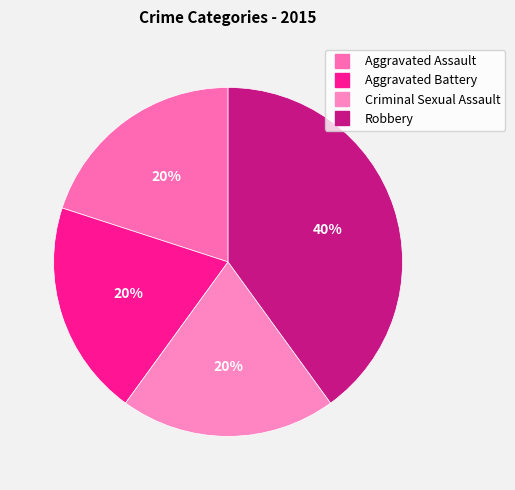

The Aggravated Battery slice represents 20% of the pie. True or false?

True